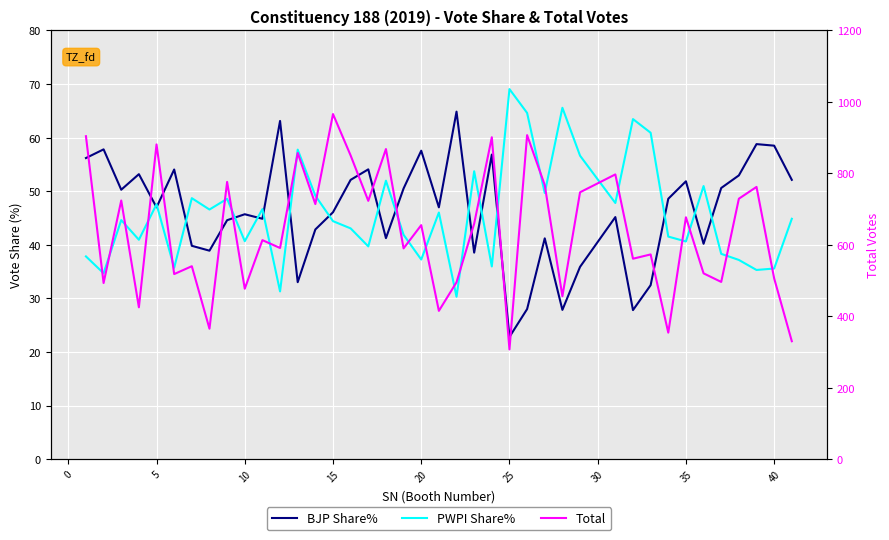

How many categories are shown in the chart?

40